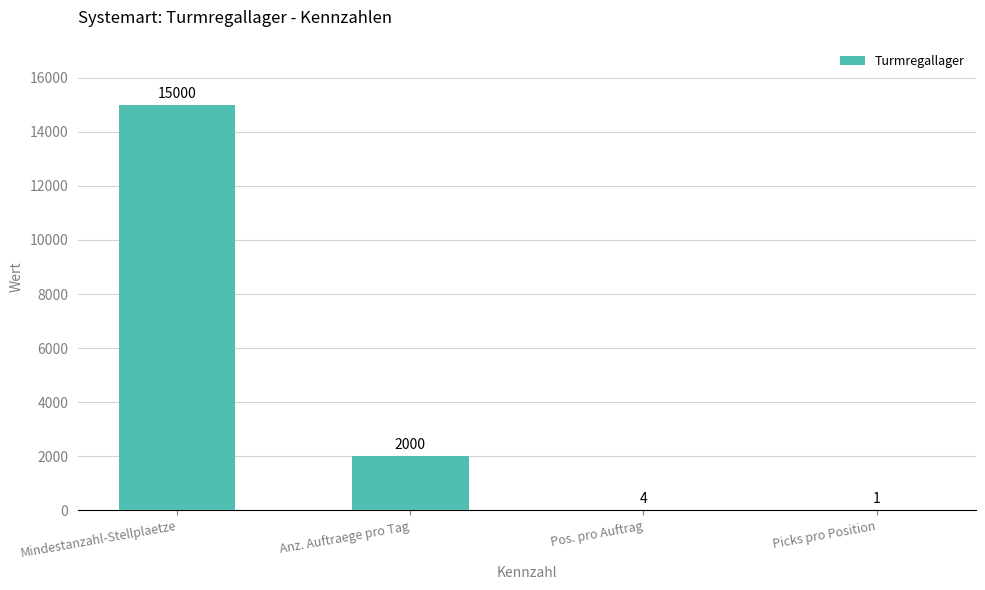

Where does the data first go above 2000?

Mindestanzahl-Stellplaetze